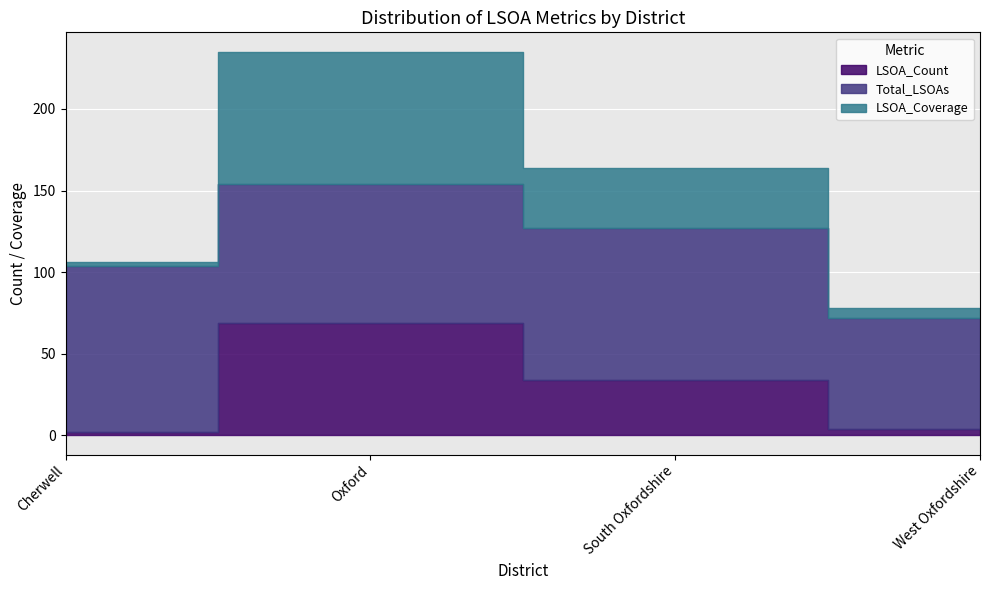

What is the difference between the maximum and minimum values in the LSOA_Coverage series?

79.2